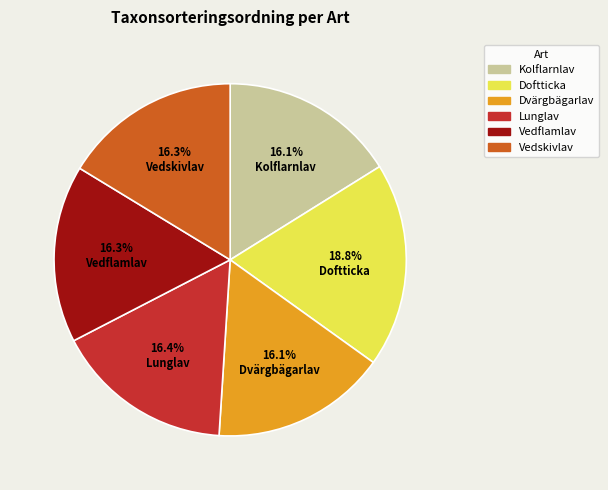

To the nearest percent, what percentage of the pie is Vedflamlav?

16%